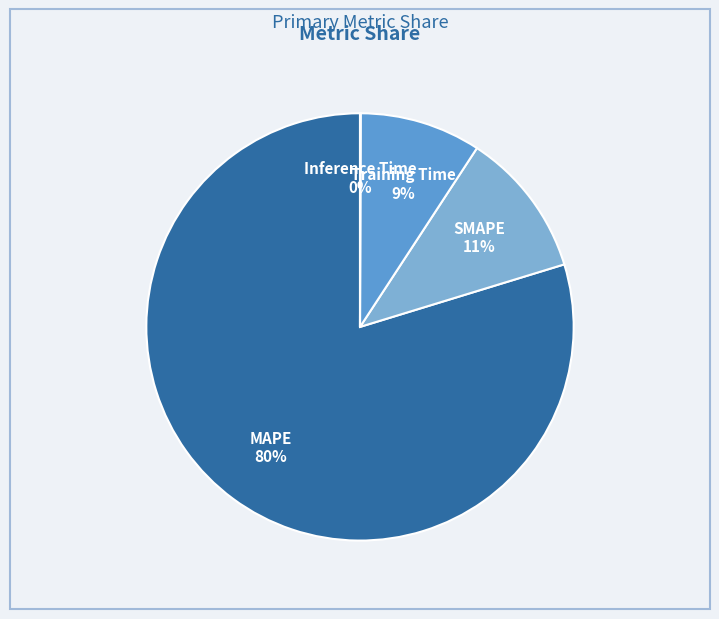

Does any single category account for the majority?

Yes